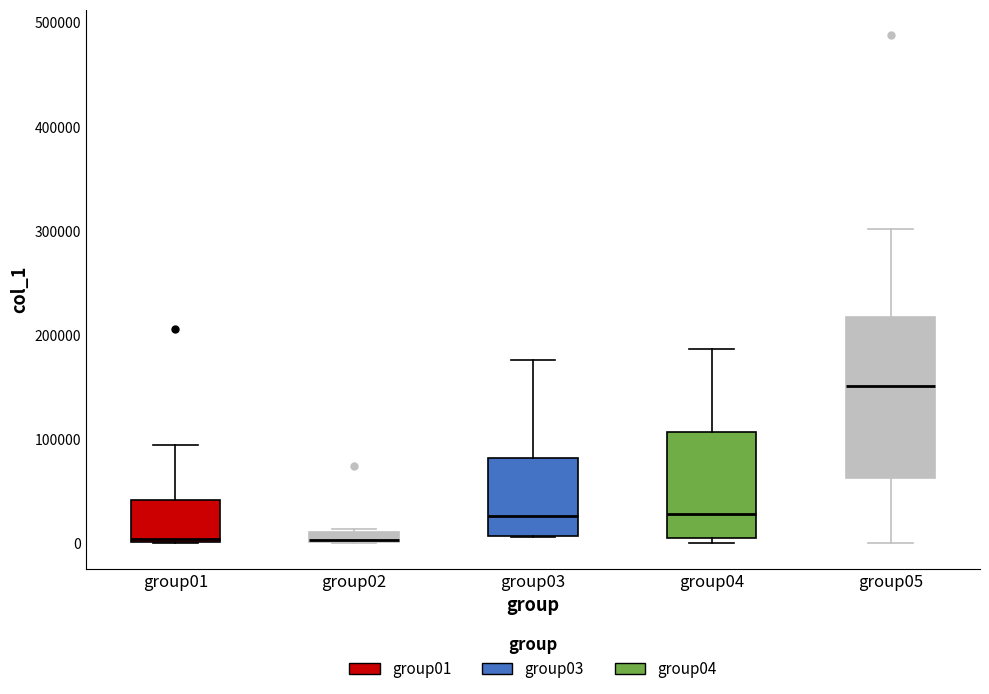

Where does the median line of the box for group04 sit on the y-axis? The values are not printed on the chart, so give them approximately, as read against the axis.

30000